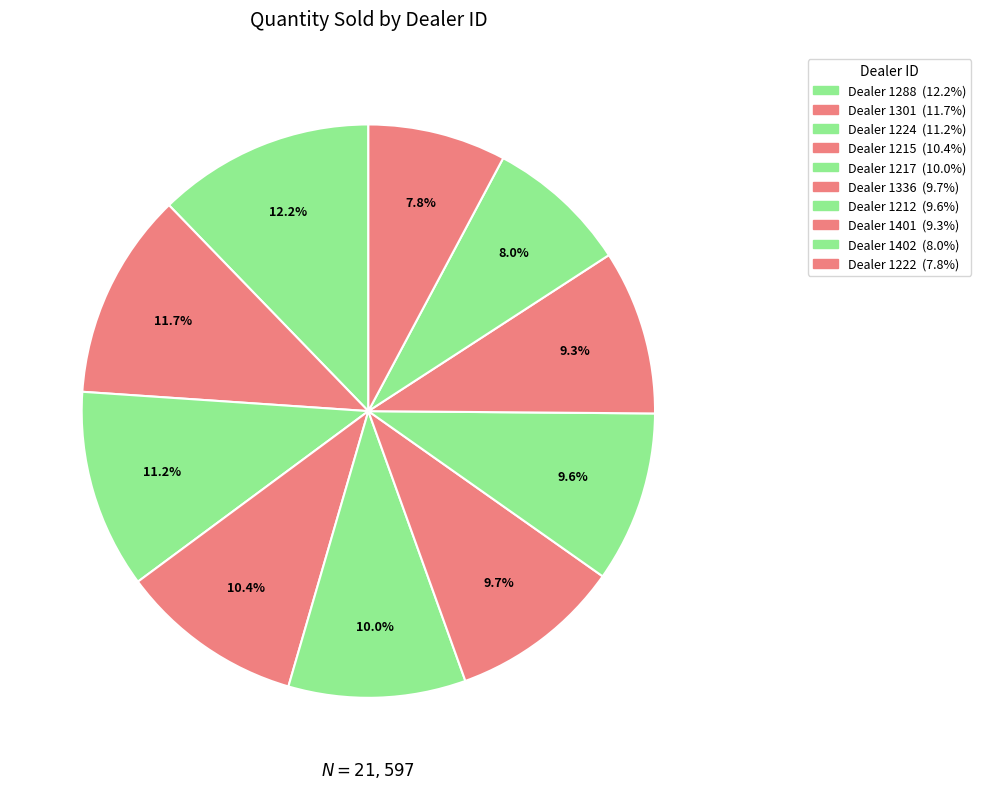

Count the number of slices in the pie.

10